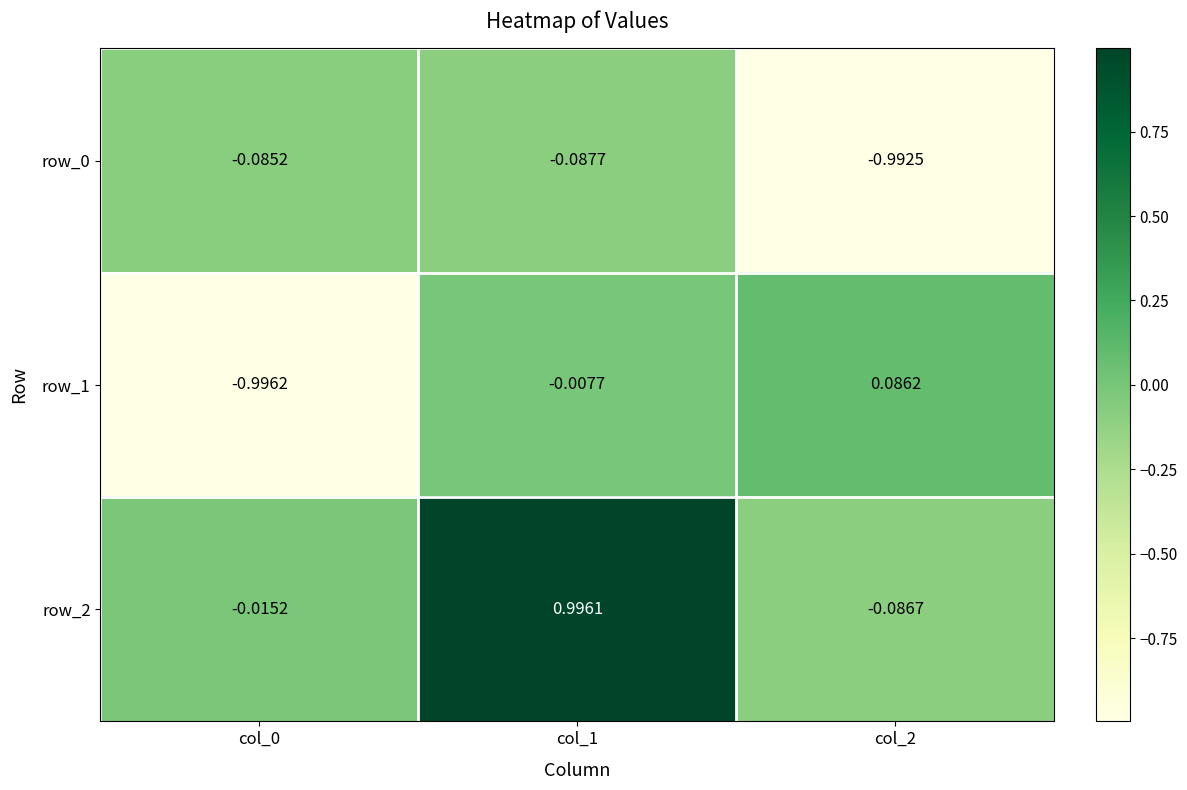

Reading right to left, transcribe all the data shown in this chart.

row_0: col_2=-1.0	col_1=-0.1	col_0=-0.1
row_1: col_2=0.1	col_1=-0.0	col_0=-1.0
row_2: col_2=-0.1	col_1=1.0	col_0=-0.0